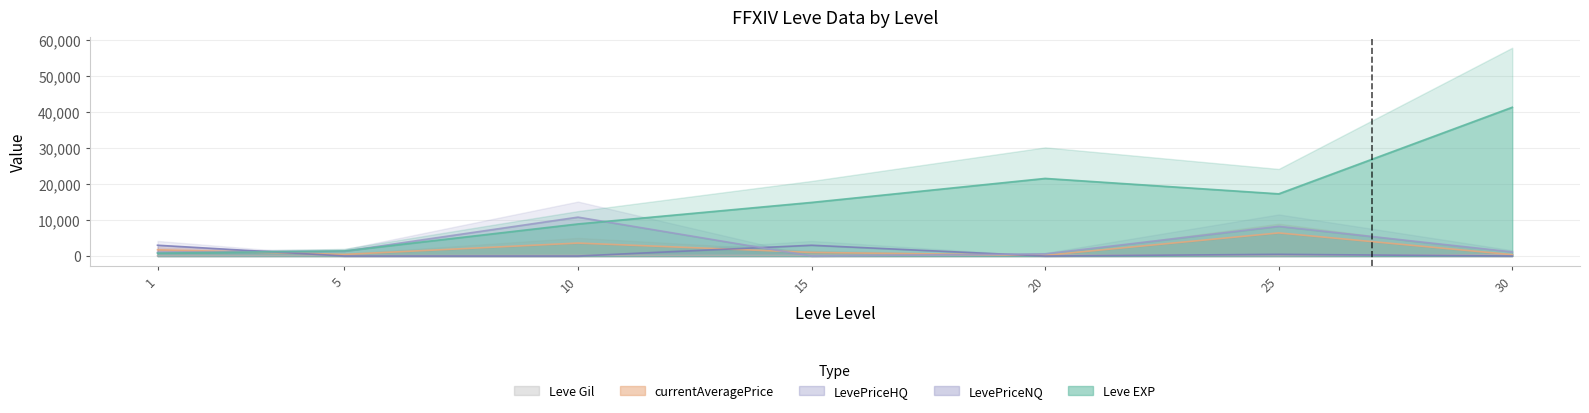

Where do LevePriceHQ and currentAveragePrice first cross each other?

1 and 5